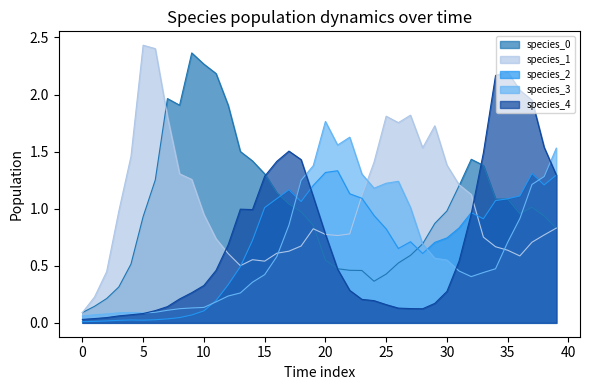

Which has a higher value, 14 or 25?

14